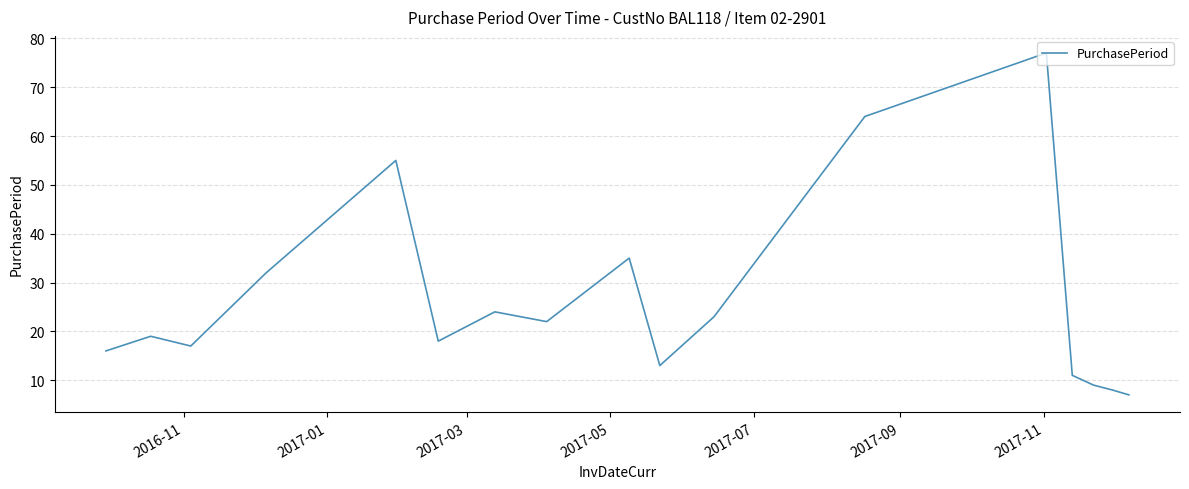

How many lines are shown in the chart?

1